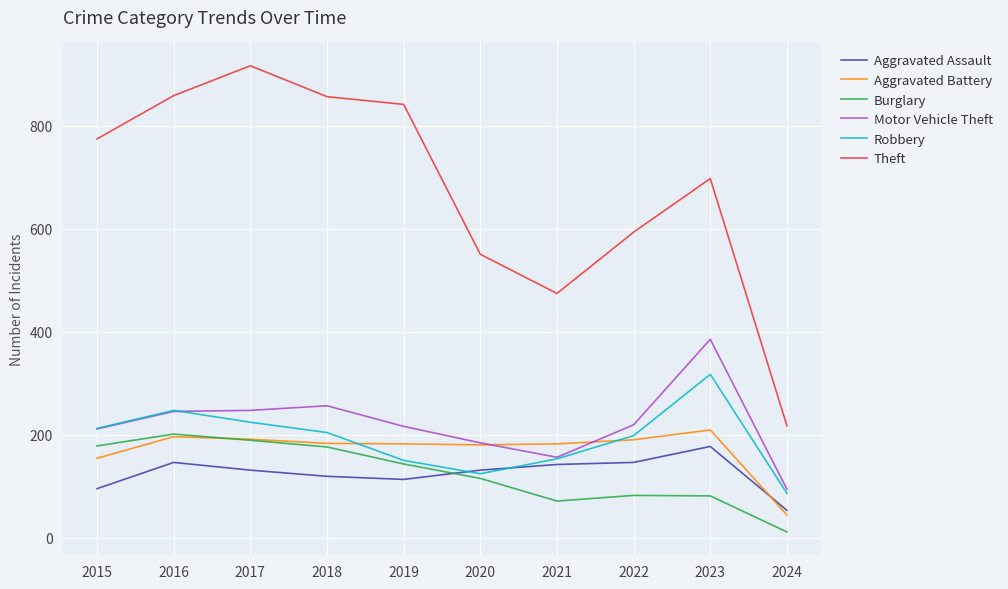

Which series has the widest spread of values?

Theft